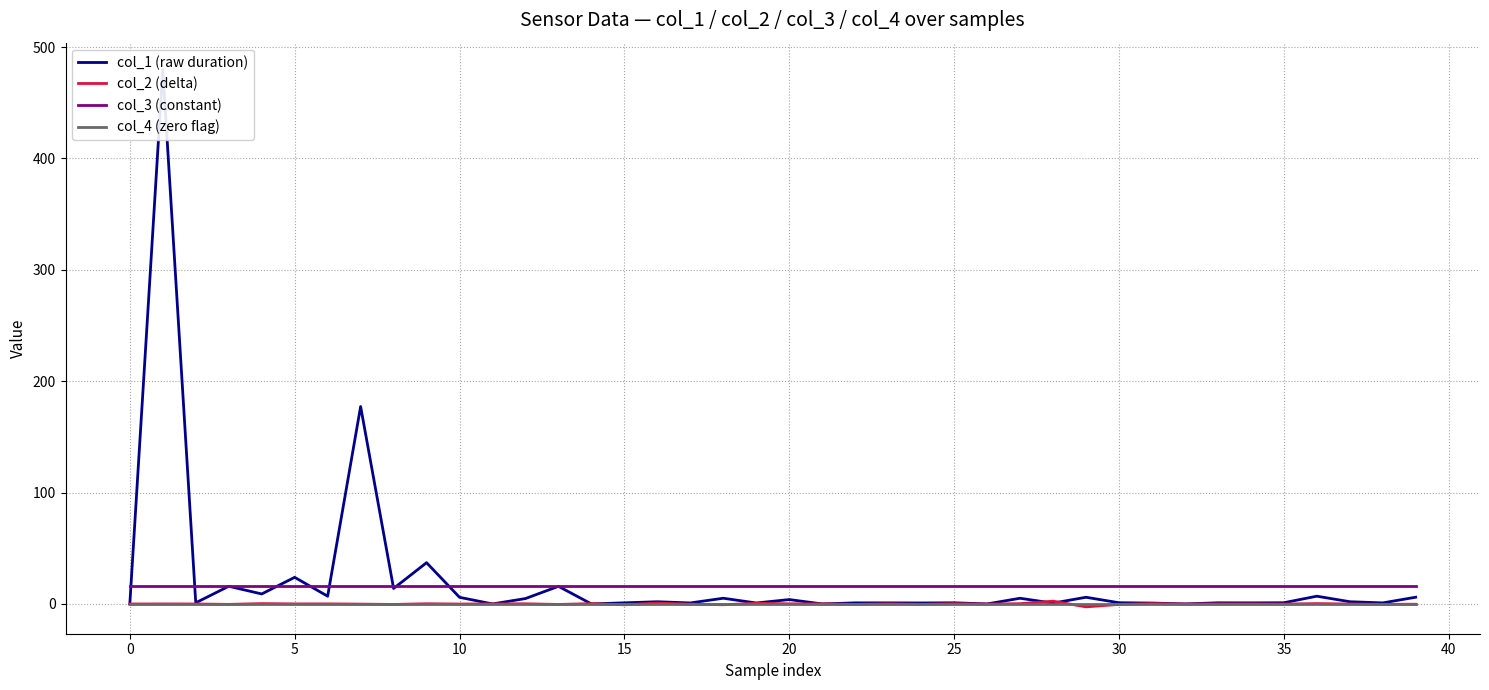

Is the value of col_3 (constant) at 25 greater than the value of col_4 (zero flag) at 35?

Yes